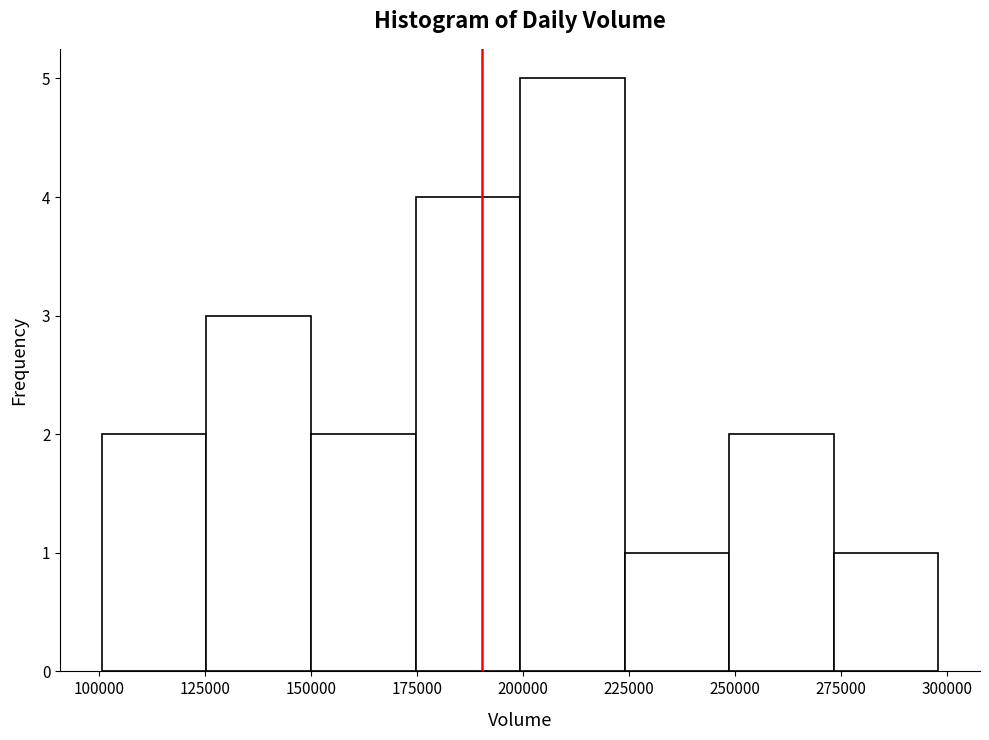

Reading left to right, list every bar in this chart as the range it spans on the x-axis followed by its height. Neither the bar edges nor the heights are printed on the chart, so give them approximately, as read against the axes.

100000 to 125000: 2
125000 to 150000: 3
150000 to 175000: 2
175000 to 200000: 4
200000 to 225000: 5
225000 to 250000: 1
250000 to 275000: 2
275000 to 300000: 1